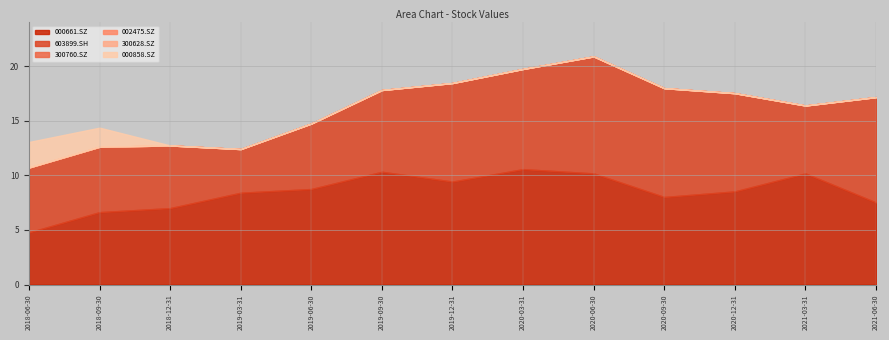

The 300760.SZ series shows 0.0 at 2019-03-31. True or false?

True